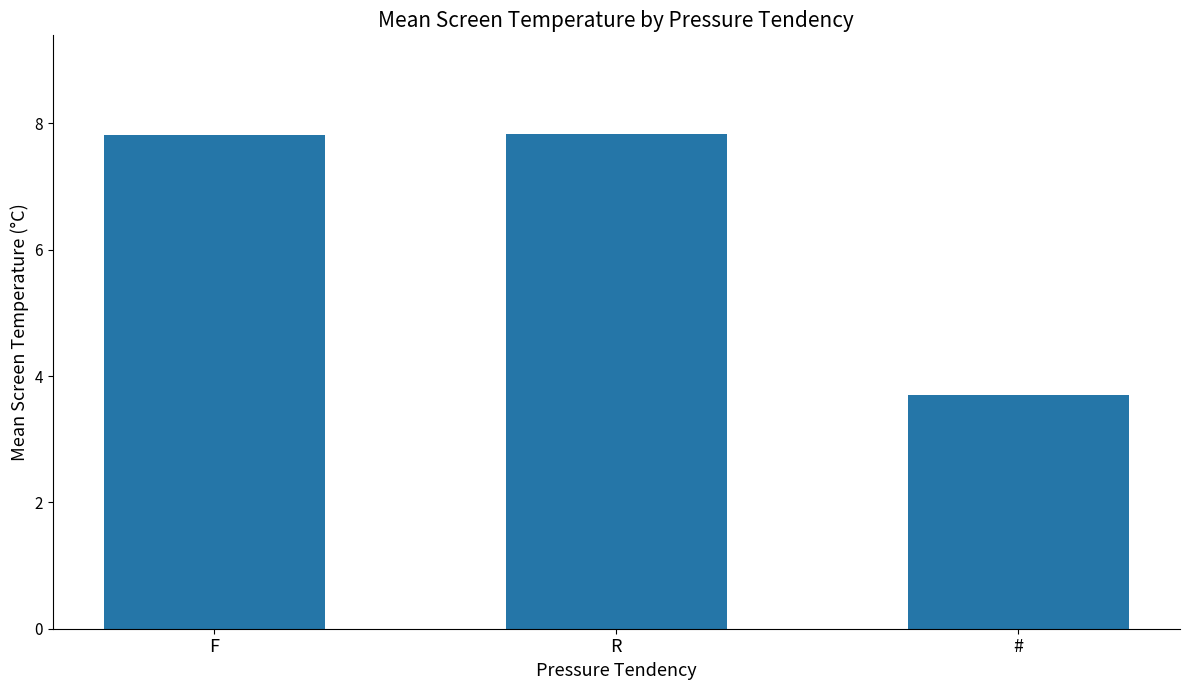

How many bars are there in total?

3